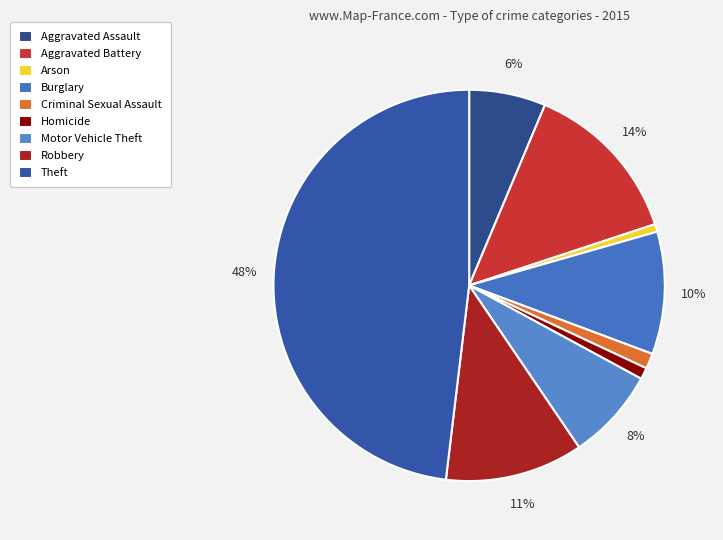

How many slices are in this pie chart?

9